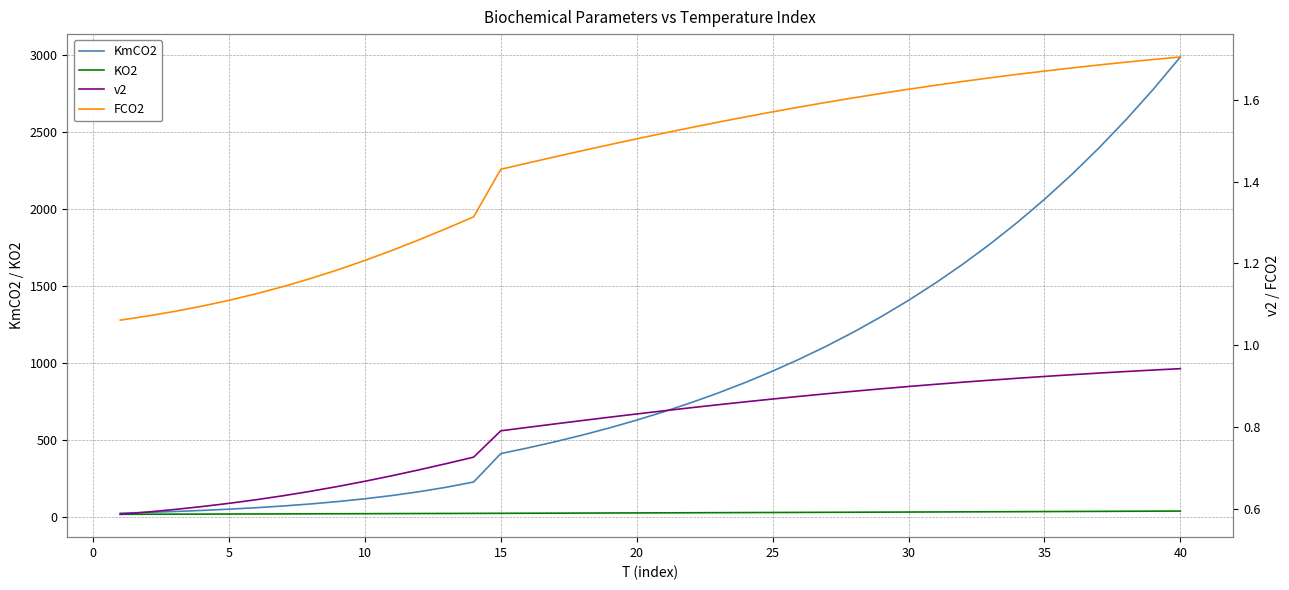

How many values in the KmCO2 series exceed 683?

20